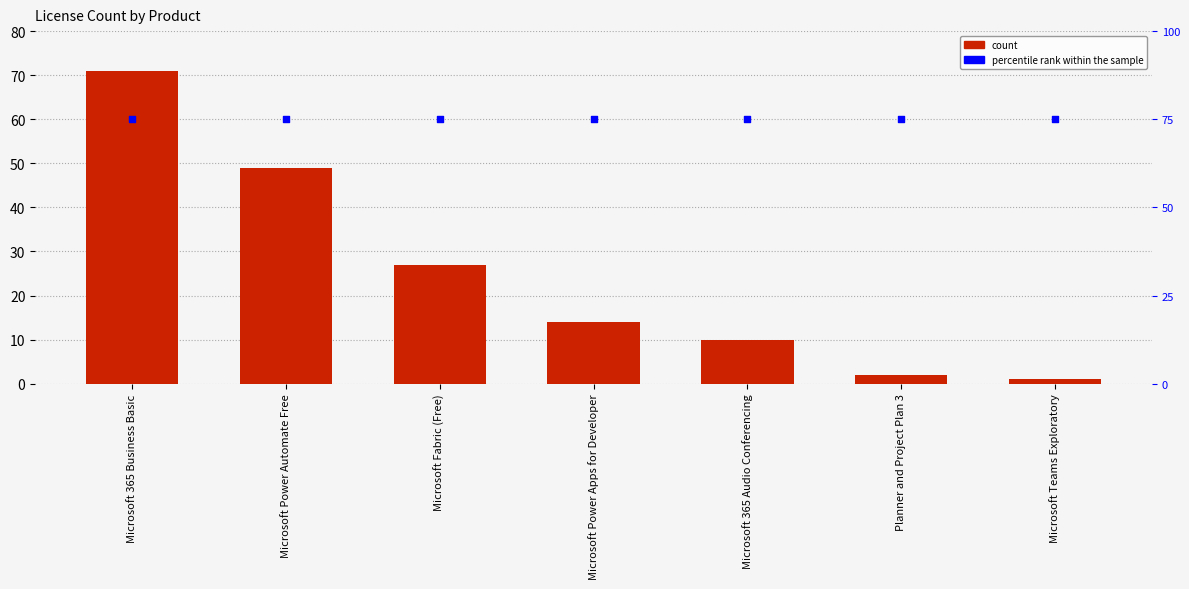

What are all the series names shown in the legend?

count, percentile rank within the sample